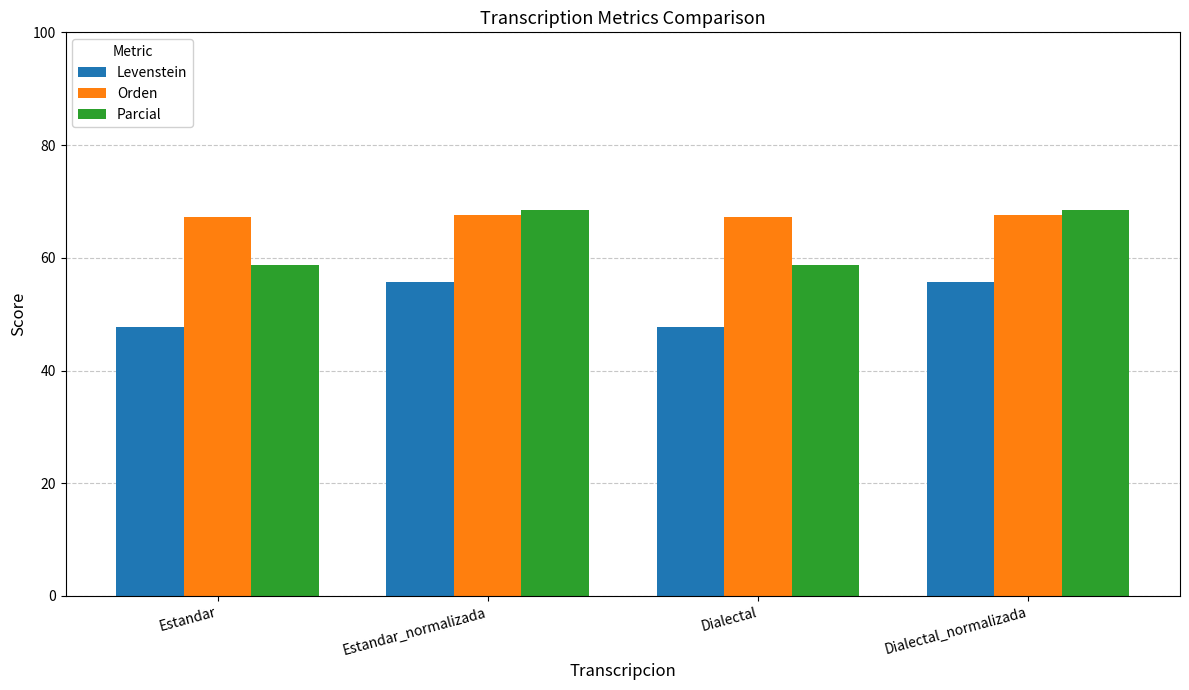

What is the difference between the maximum and minimum values in the Levenstein series?

8.0